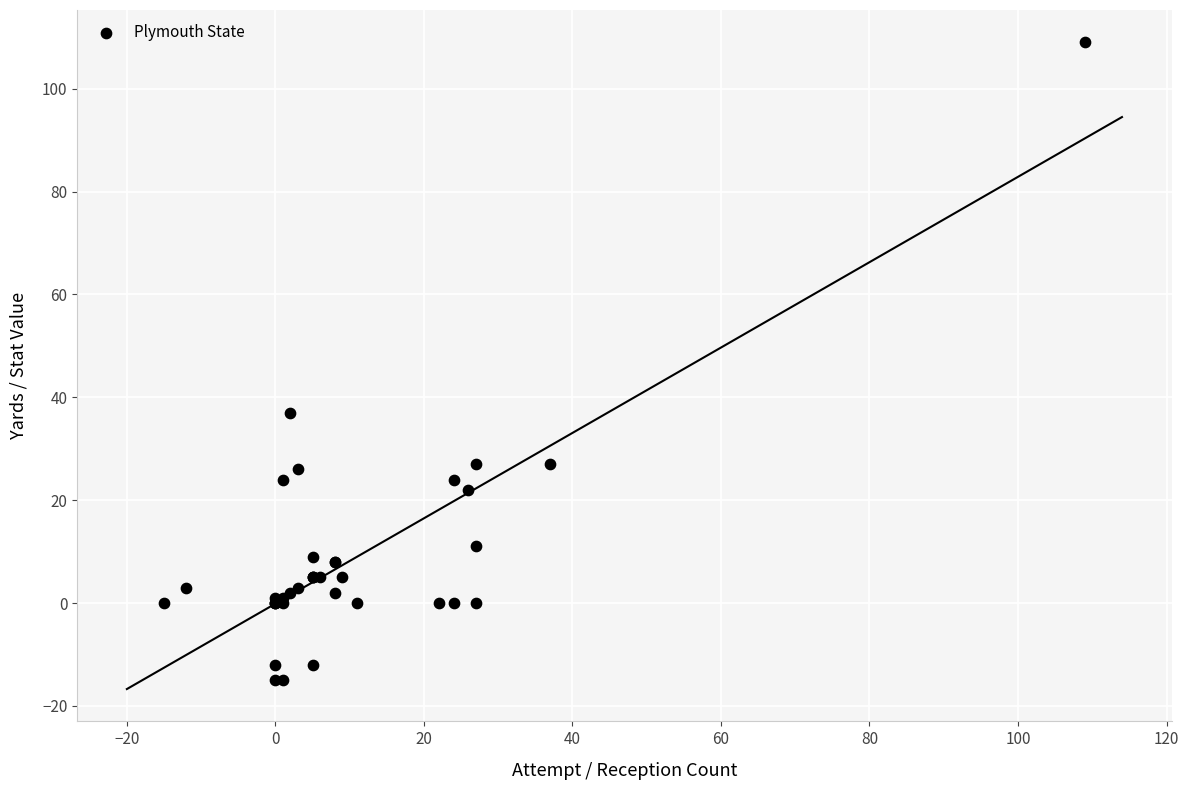

What Y value in the scatter plot is closest to 47?

37